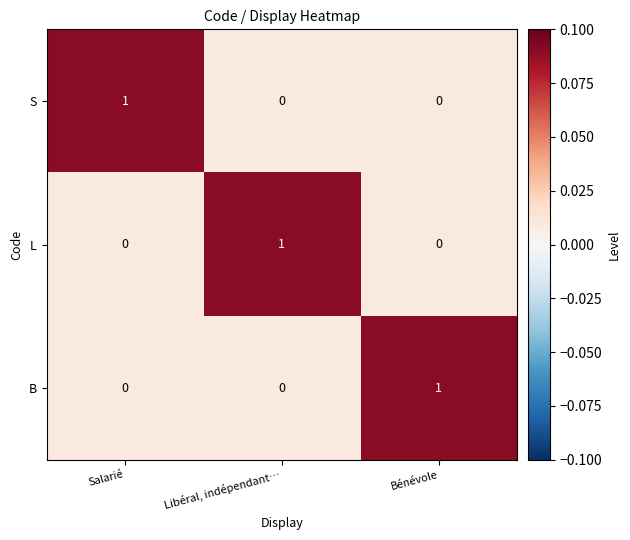

Is it true that L equals 1 at Bénévole?

False